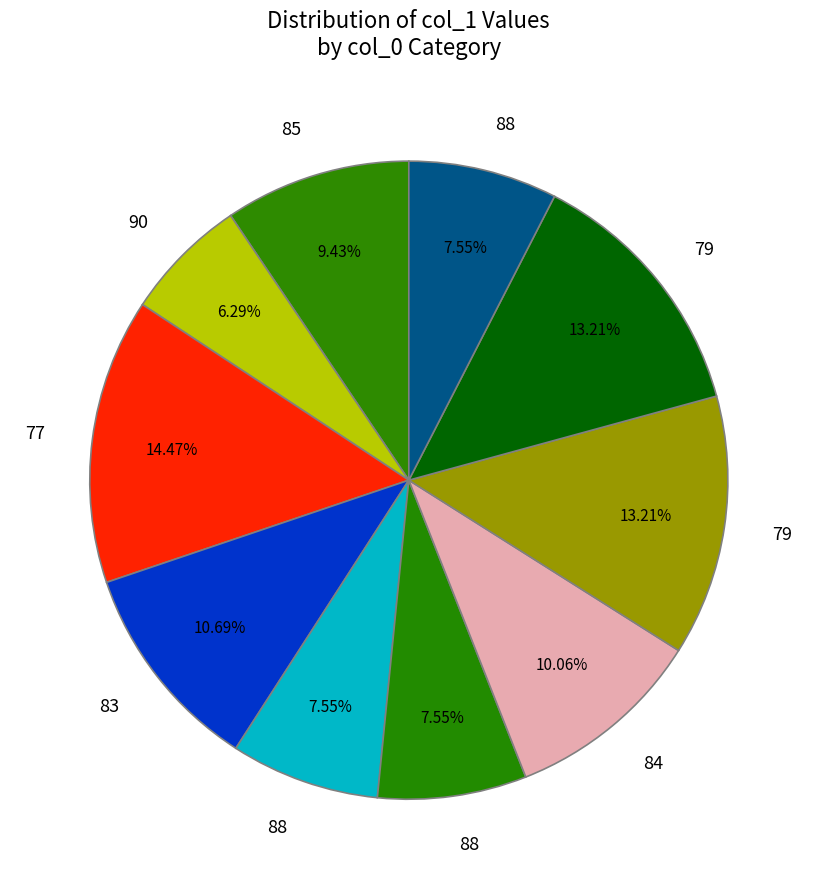

Rank the categories by value from lowest to highest.

90, 88, 88, 88, 85, 84, 83, 79, 79, 77